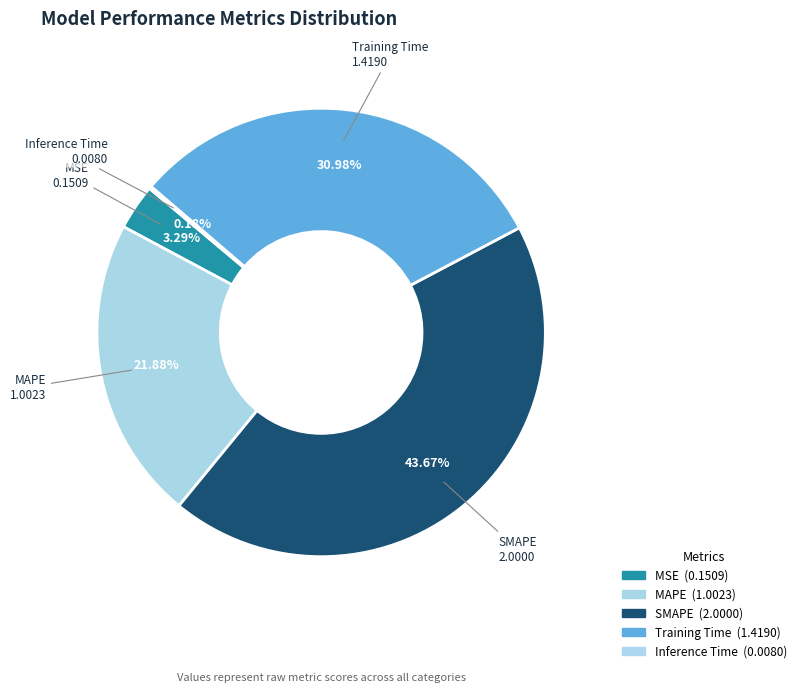

Which slice is the smallest?

Inference Time